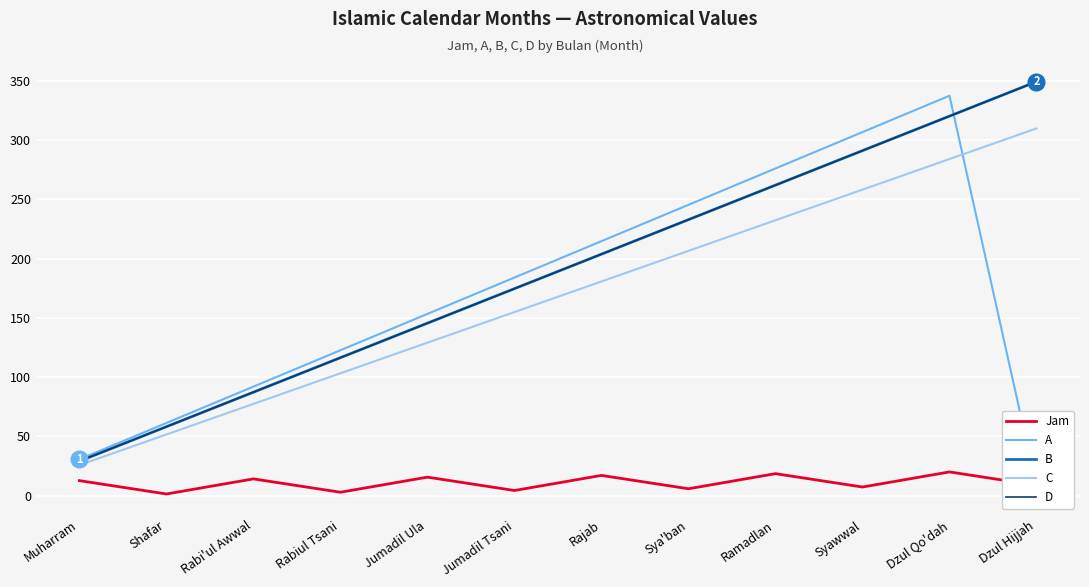

Where is B nearest to the value 189?

Jumadil Tsani